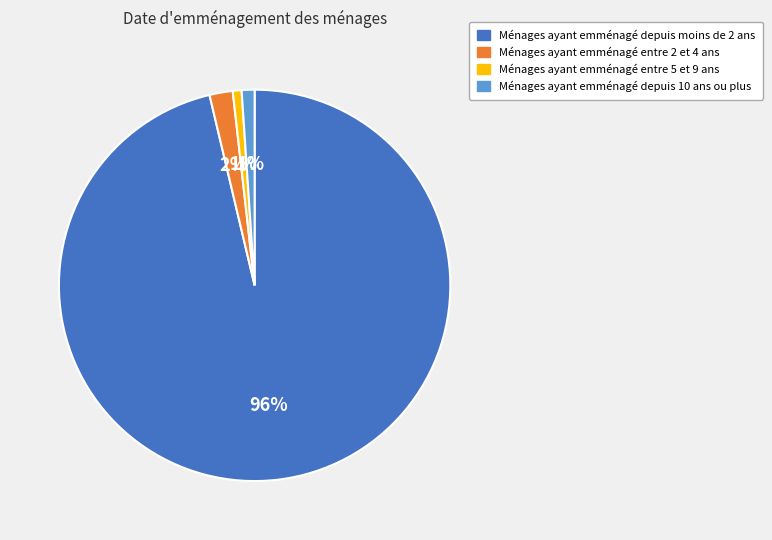

True or false: Ménages ayant emménagé depuis 10 ans ou plus accounts for 1% of the total.

True